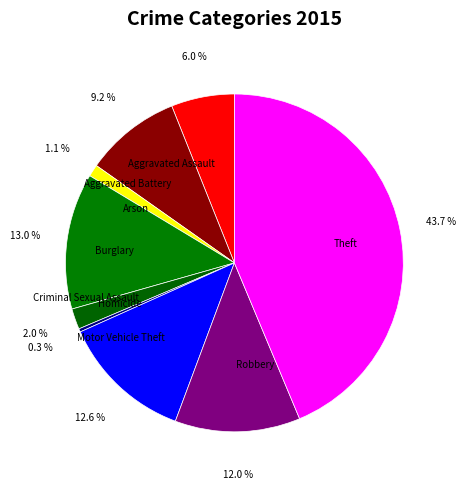

To the nearest percent, what is the difference between the Aggravated Assault and Arson slice percentages?

5%